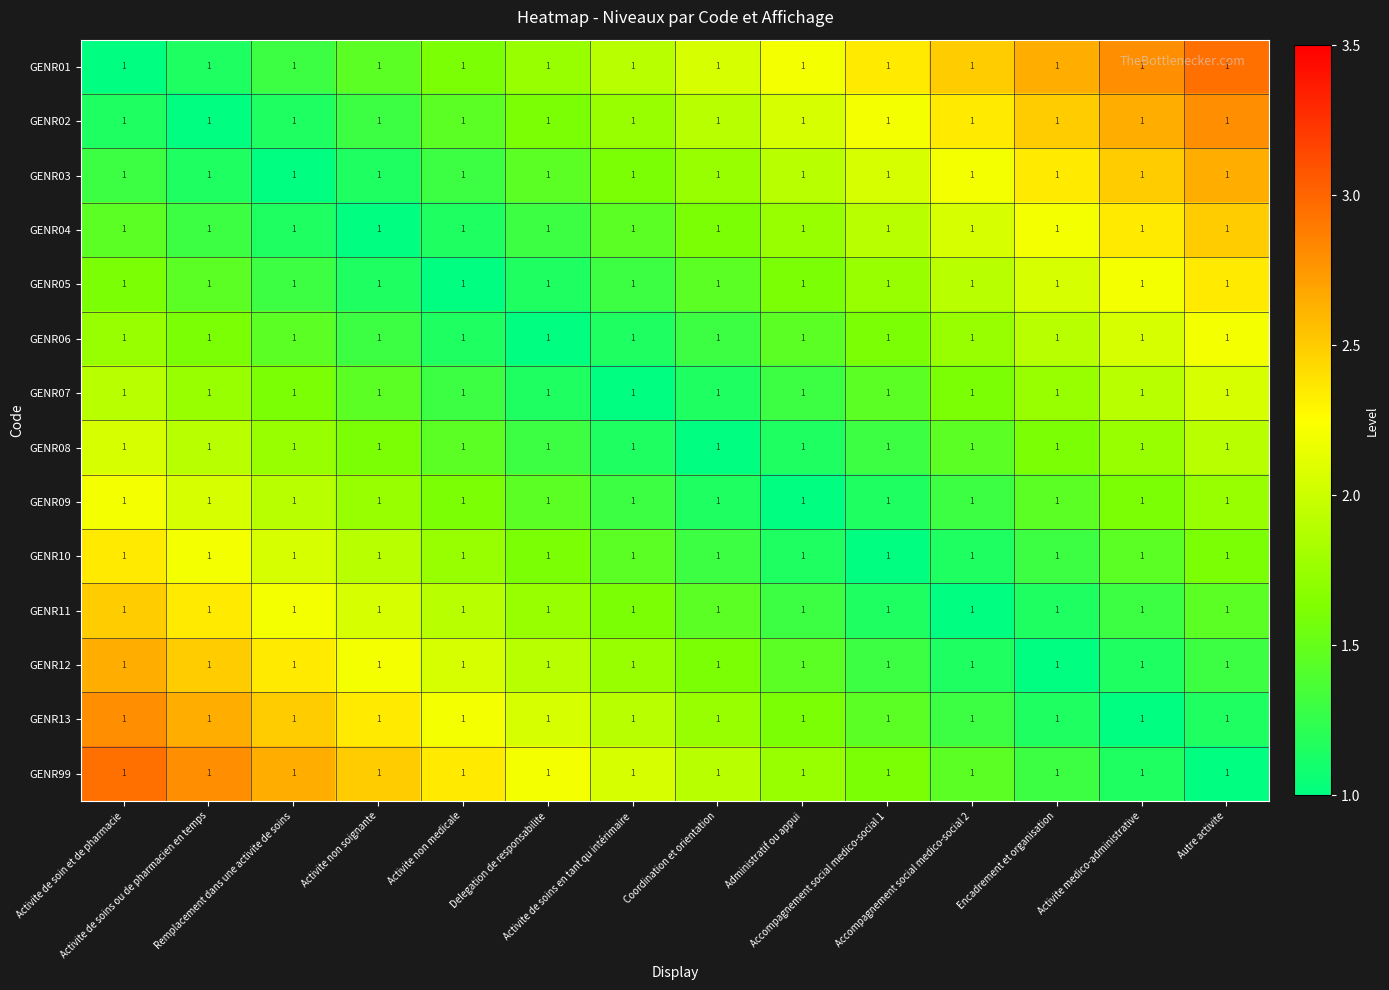

Read the GENR11 value at Administratif ou appui.

1.3